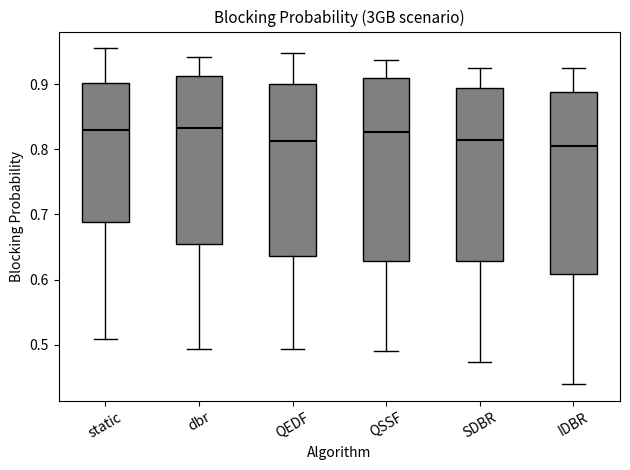

Reading left to right, read every box against the y-axis: the position of its median line, the range the box covers, and the ends of its whiskers. The values are not printed on the chart, so give them approximately, as read against the axis.

static: median 0.83, box 0.69 to 0.90, whiskers 0.51 to 0.95
dbr: median 0.83, box 0.65 to 0.91, whiskers 0.49 to 0.94
QEDF: median 0.81, box 0.64 to 0.90, whiskers 0.49 to 0.95
QSSF: median 0.83, box 0.63 to 0.91, whiskers 0.49 to 0.94
SDBR: median 0.81, box 0.63 to 0.89, whiskers 0.47 to 0.92
IDBR: median 0.81, box 0.61 to 0.89, whiskers 0.44 to 0.92